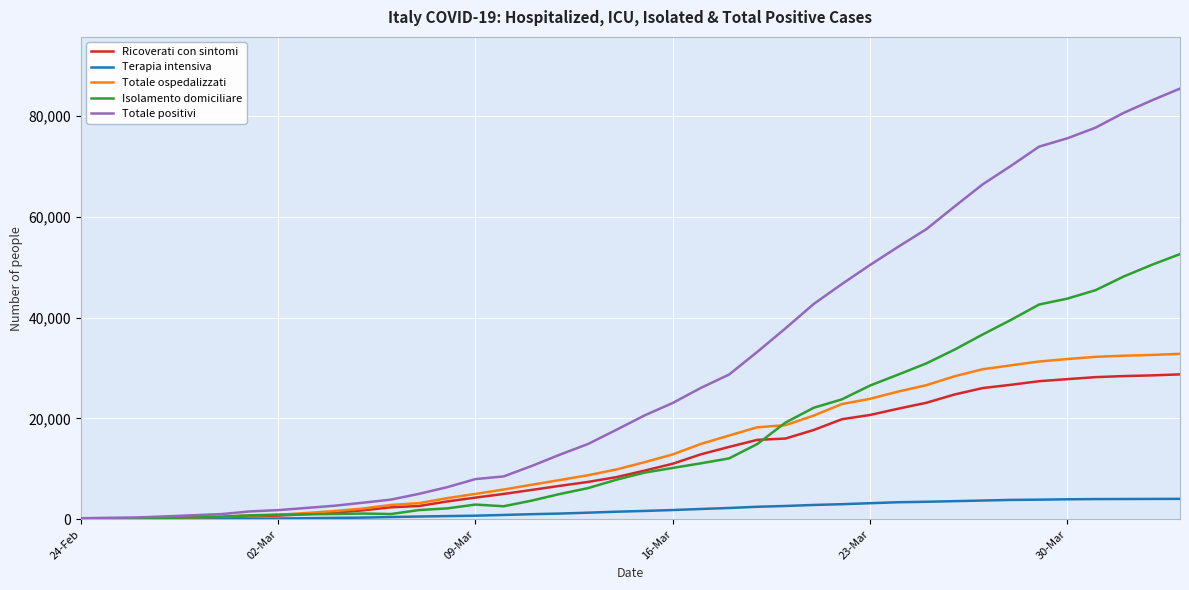

Which series has the largest total across all categories?

Totale positivi